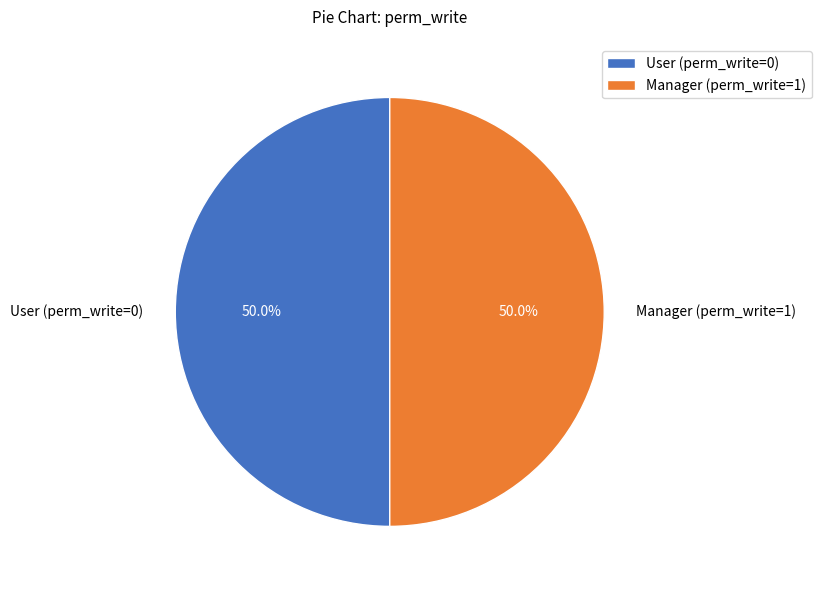

What percentage is NOT represented by Manager (perm_write=1)?

50.0%